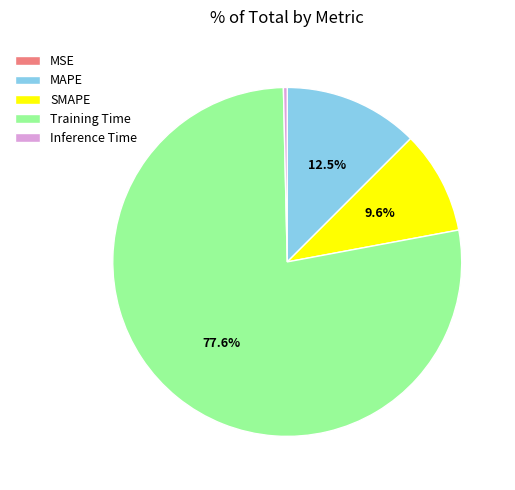

Is it true that Inference Time is 0% of the pie?

True